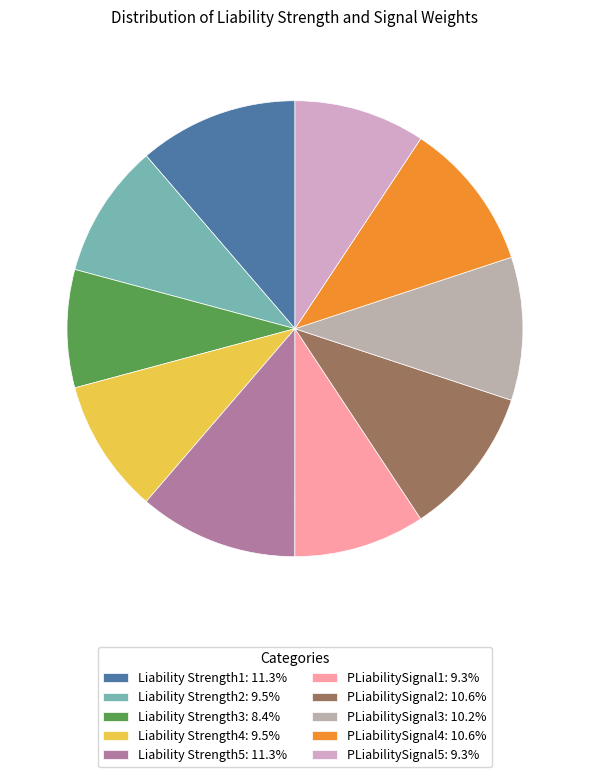

True or false: Liability Strength4 accounts for 23% of the total.

False